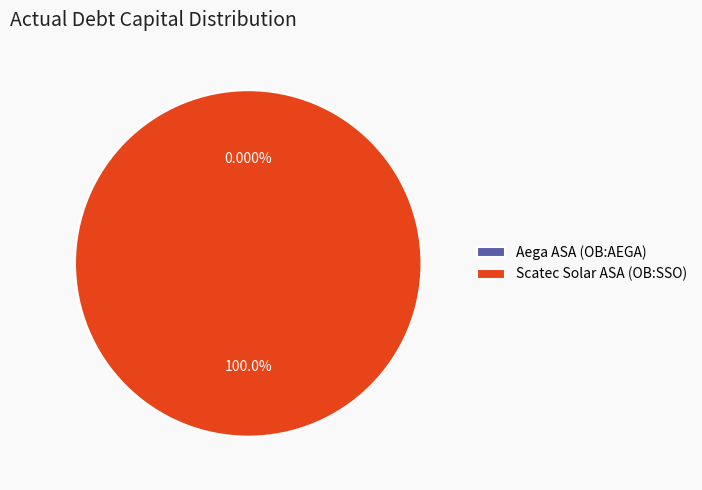

Count the number of slices in the pie.

2